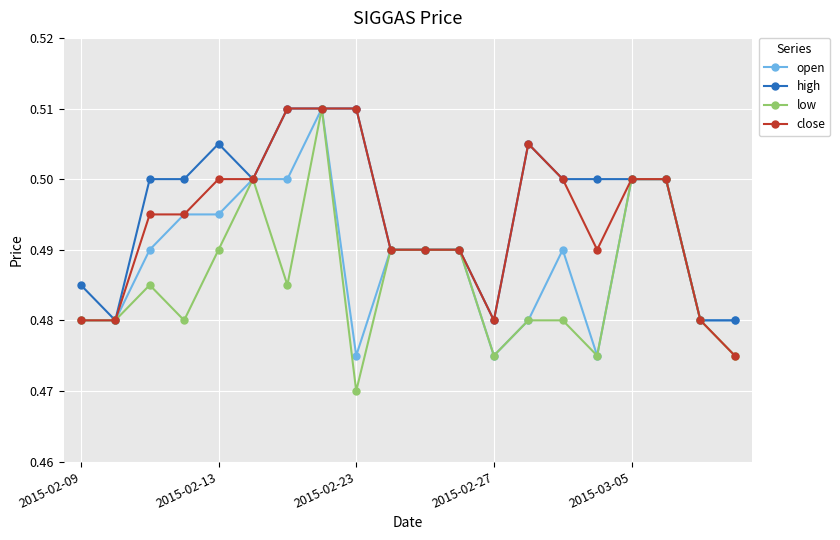

Which series has the largest range (max minus min)?

low